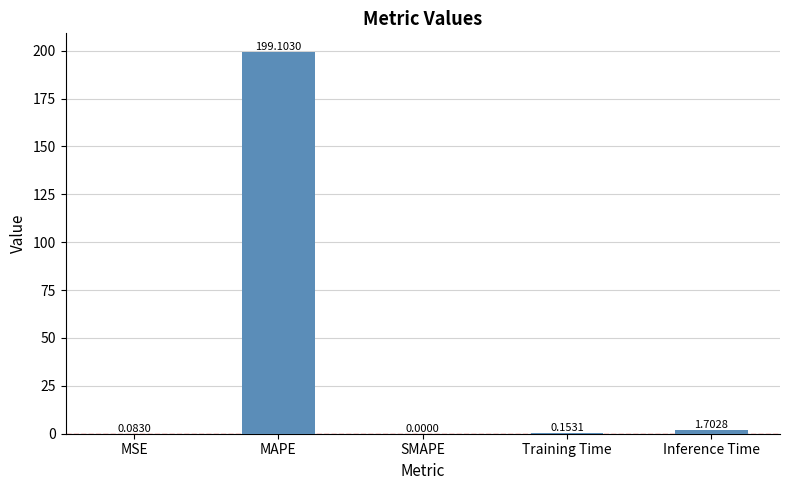

Is it true that the value at MAPE is 199.1?

True